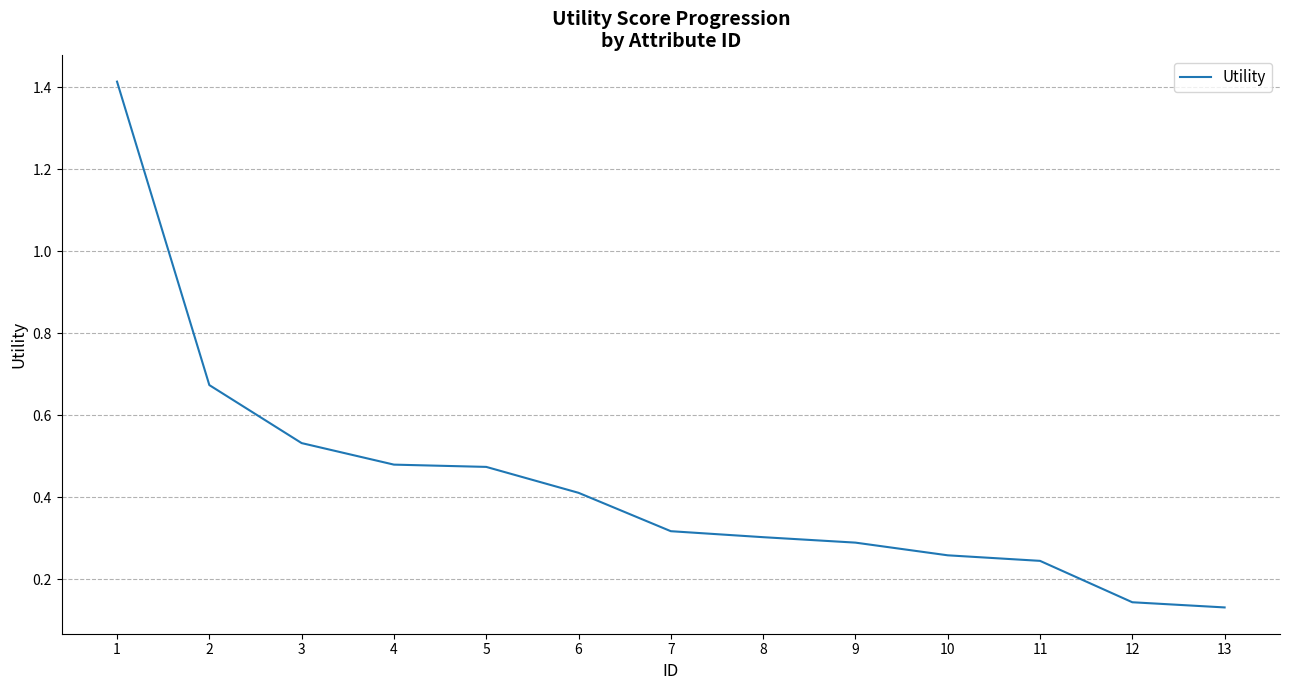

Which has a higher value, 11 or 4?

4